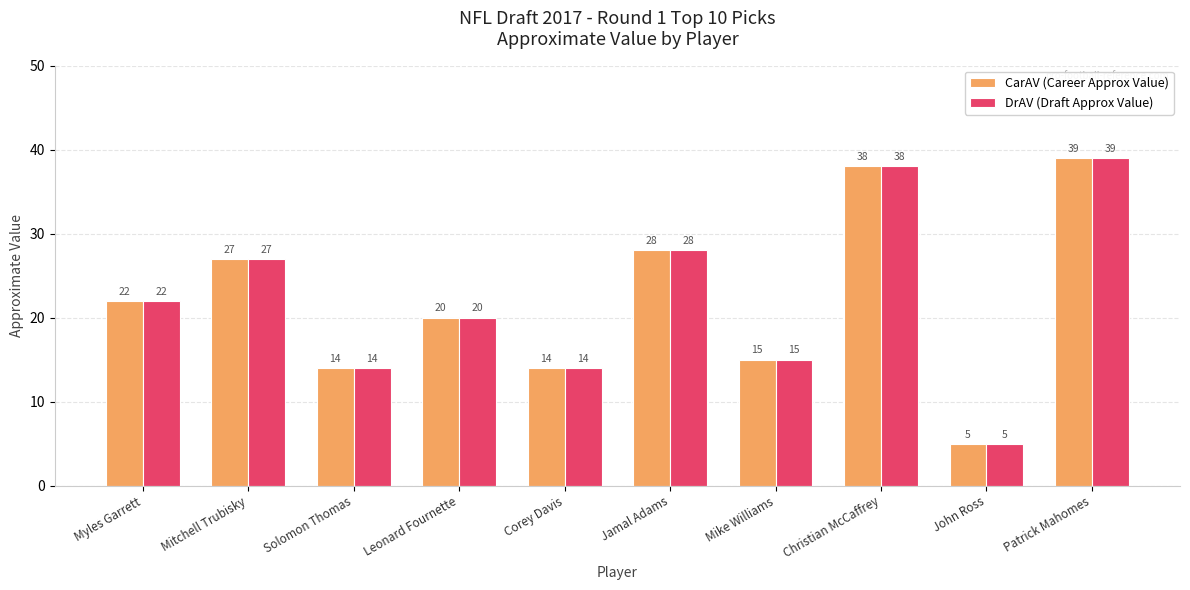

Reading left to right, extract all data points from this chart.

CarAV (Career Approx Value): 22	27	14	20	14	28	15	38	5	39
DrAV (Draft Approx Value): 22	27	14	20	14	28	15	38	5	39